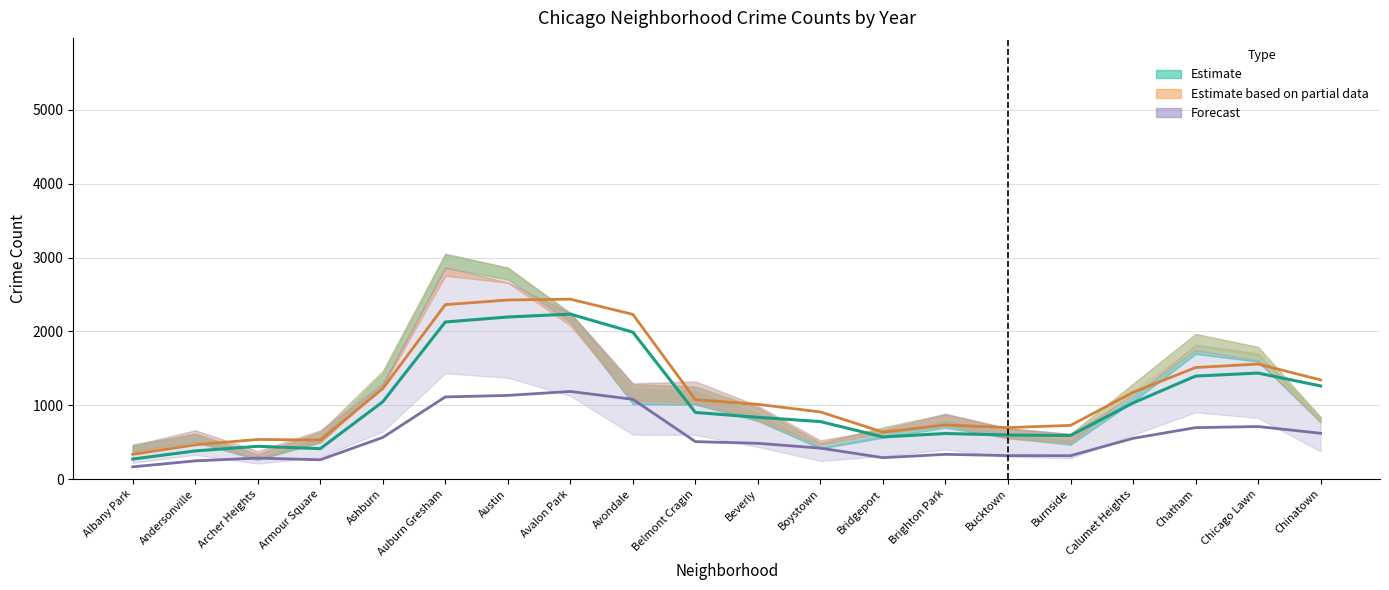

At which label does 2025 (Forecast) reach its peak?

Avalon Park